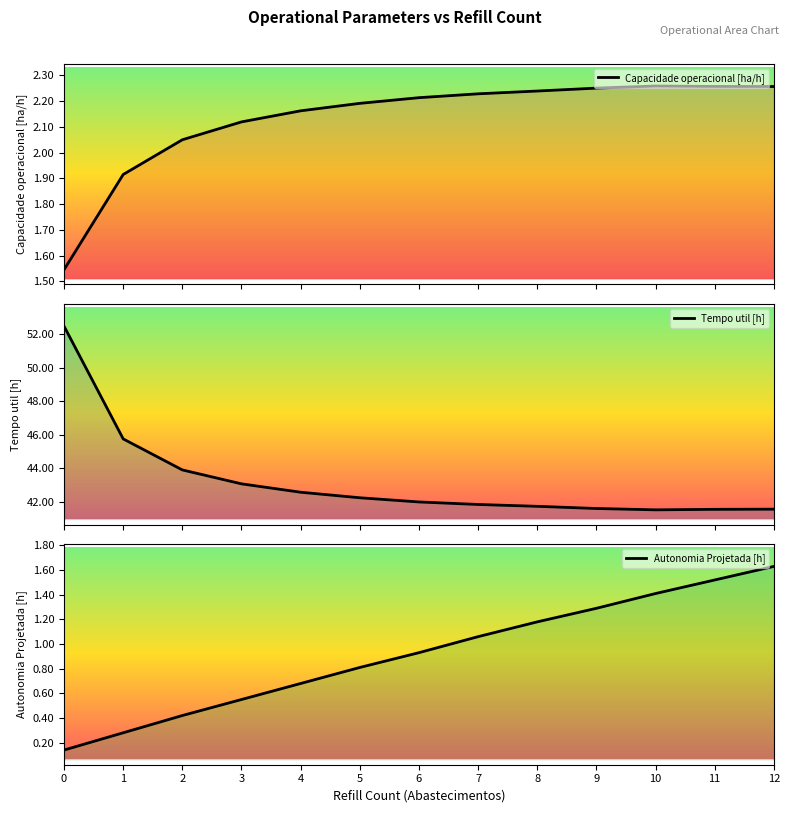

What is the sum of all Autonomia Projetada [h] values?

11.9